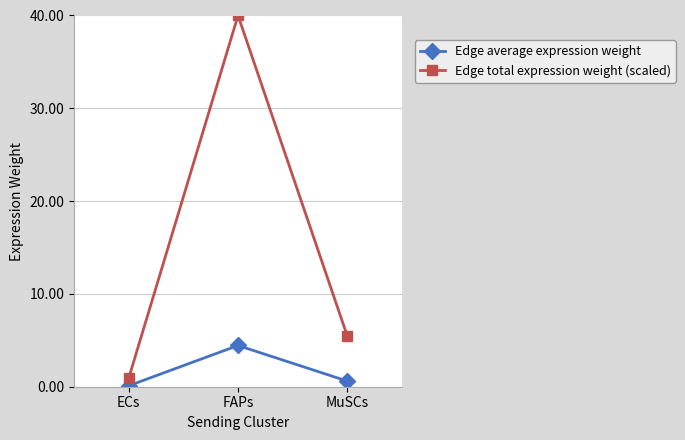

What is the difference between the highest and lowest values at MuSCs?

4.9